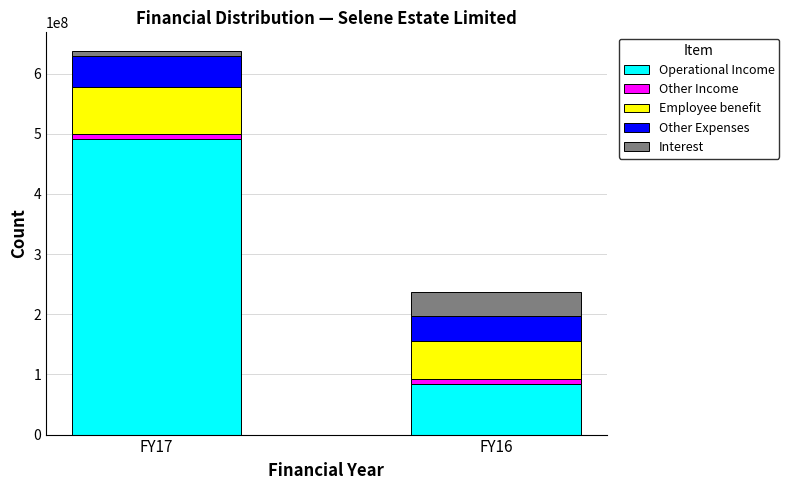

Reading right to left, transcribe the values for Operational Income.

84274000	491464000